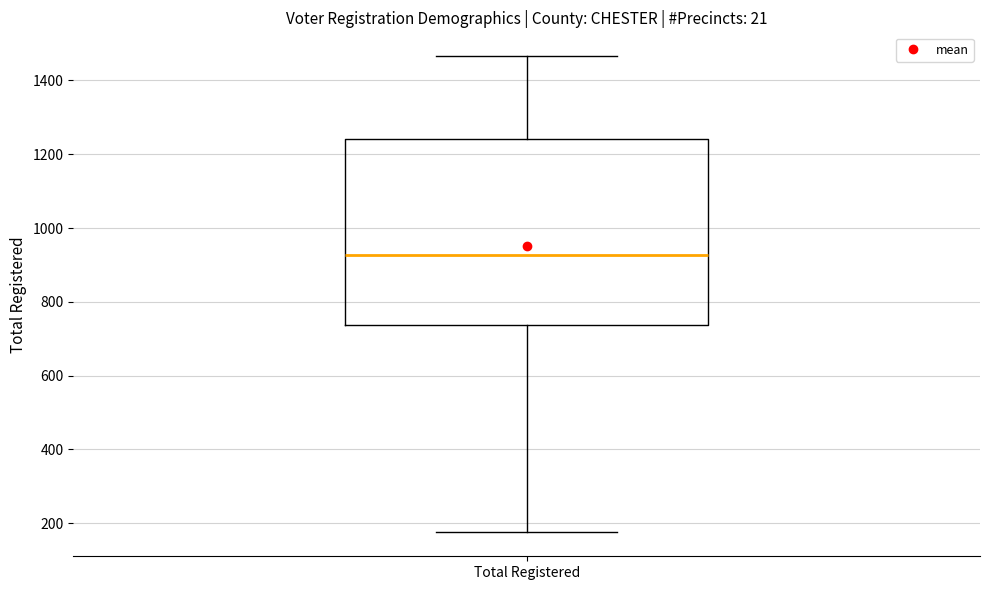

Transcribe this box plot: give where the median line is, the range the box spans, and where the two whiskers end, as read against the y-axis. The values are not printed on the chart, so give them approximately, as read against the axis.

median 920, box 740 to 1240, whiskers 180 to 1460